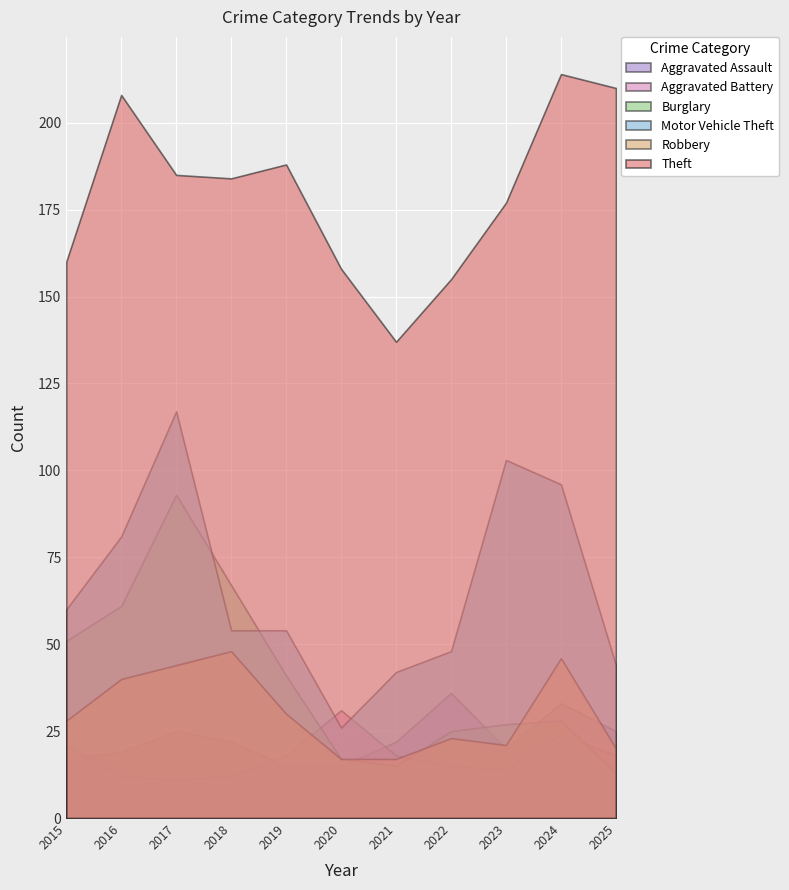

True or false: Motor Vehicle Theft and Robbery cross at least once.

False